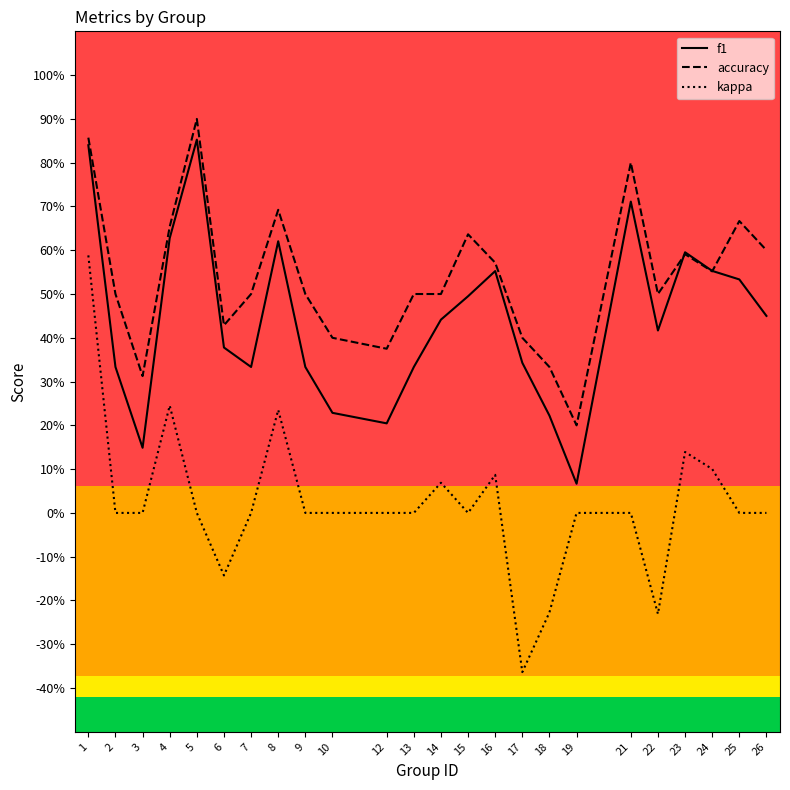

What are all the series names shown in the legend?

f1, accuracy, kappa